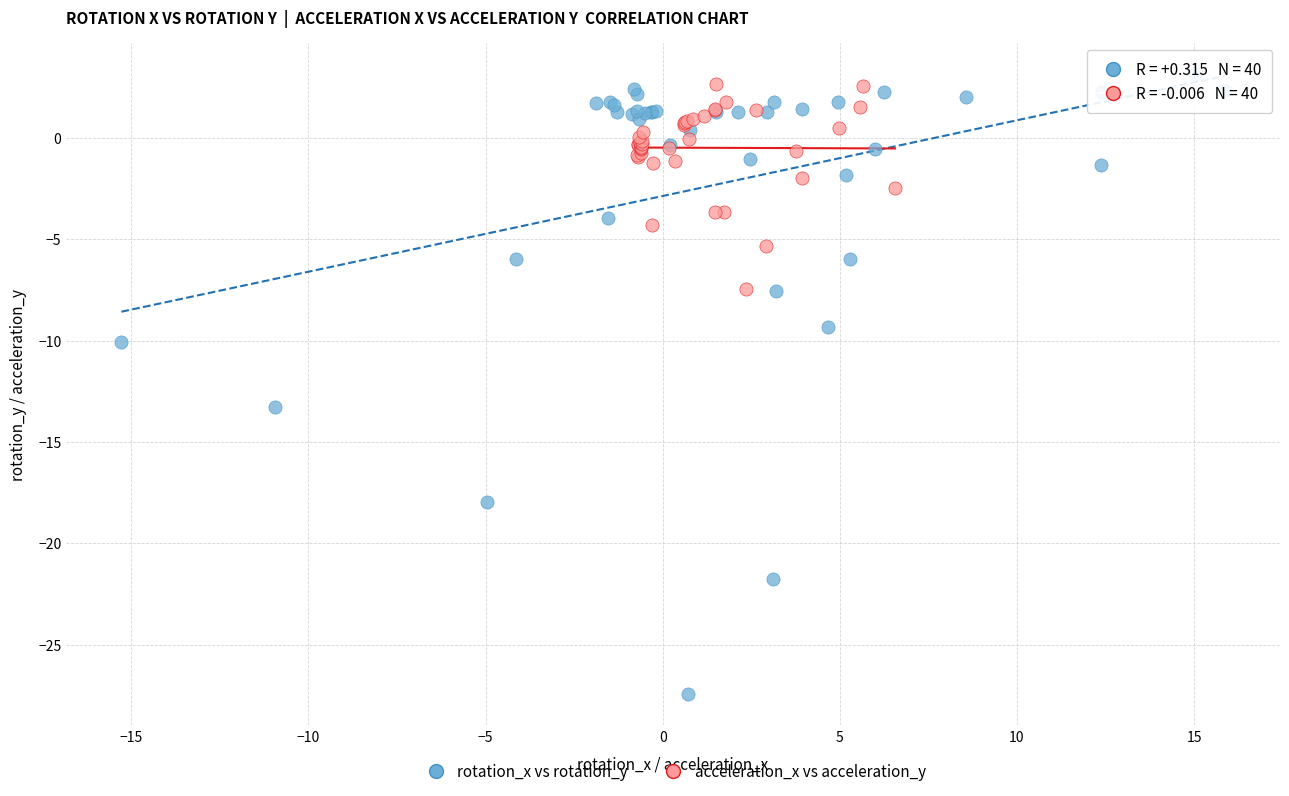

Which series reaches the minimum Y coordinate?

rotation_x vs rotation_y